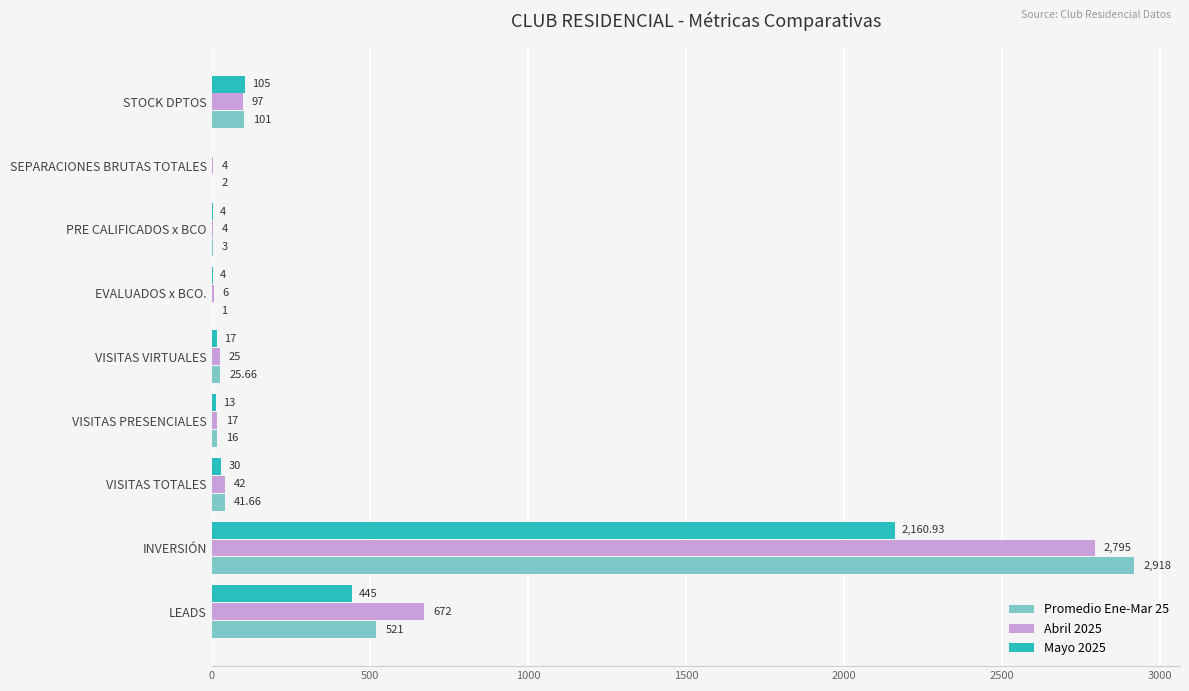

Is the value of Abril 2025 at STOCK DPTOS greater than the value of Mayo 2025 at SEPARACIONES BRUTAS TOTALES?

Yes